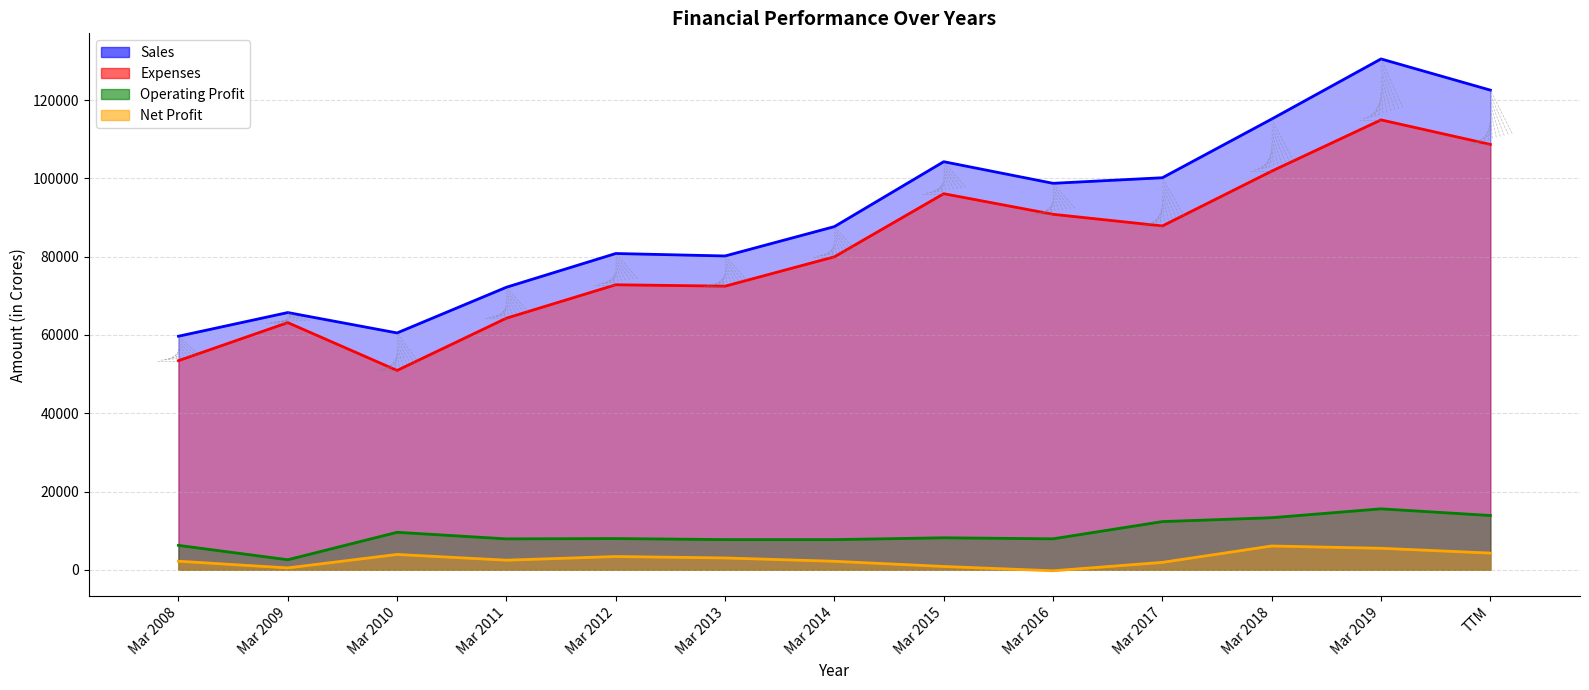

At which category is the sum across all series the highest?

Mar 2019